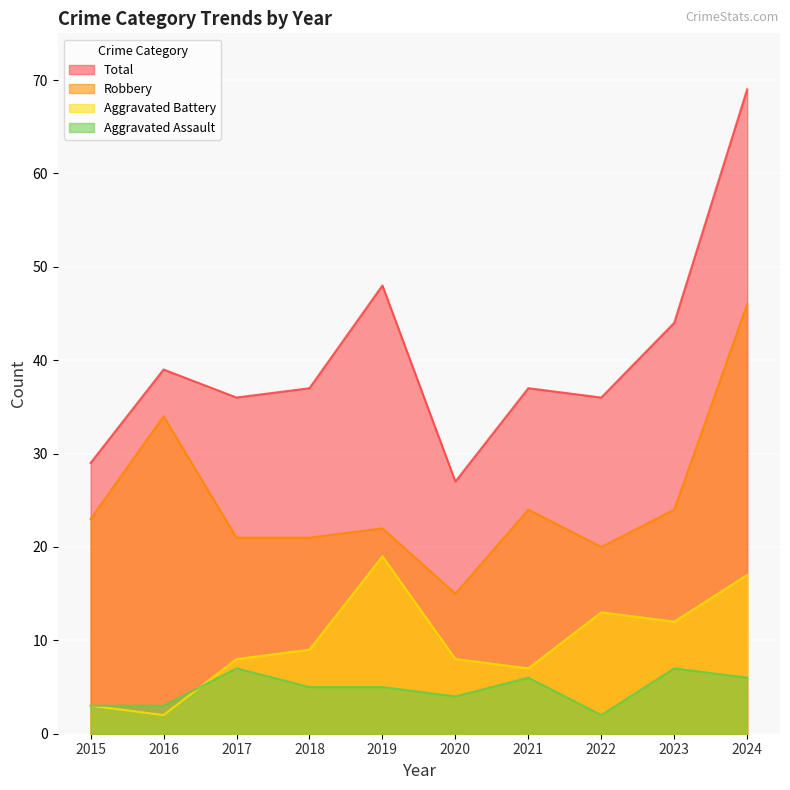

Is it true that Robbery equals 24 at 2016?

False